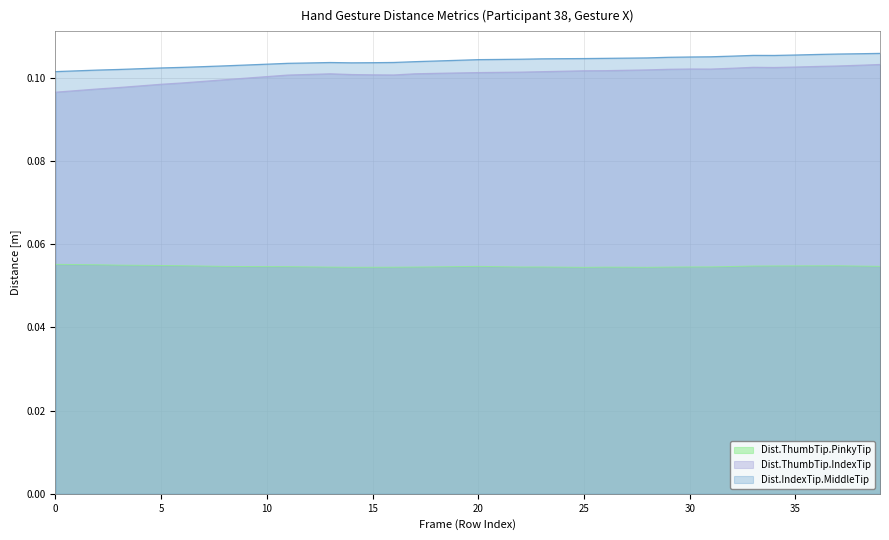

At which category does Dist.ThumbTip.IndexTip reach its first local peak?

13